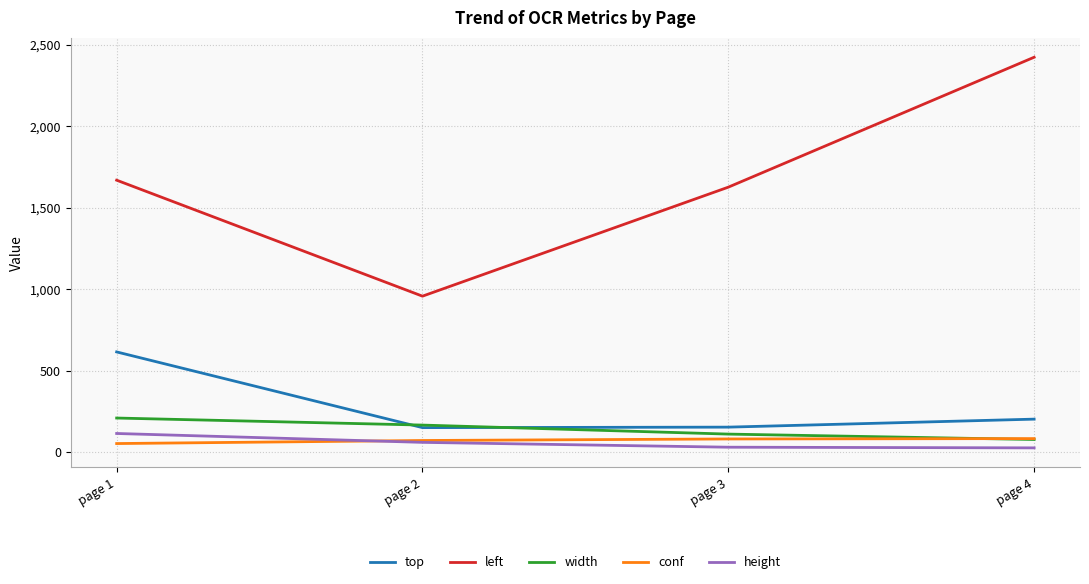

At which label does height first exceed 58?

page 1